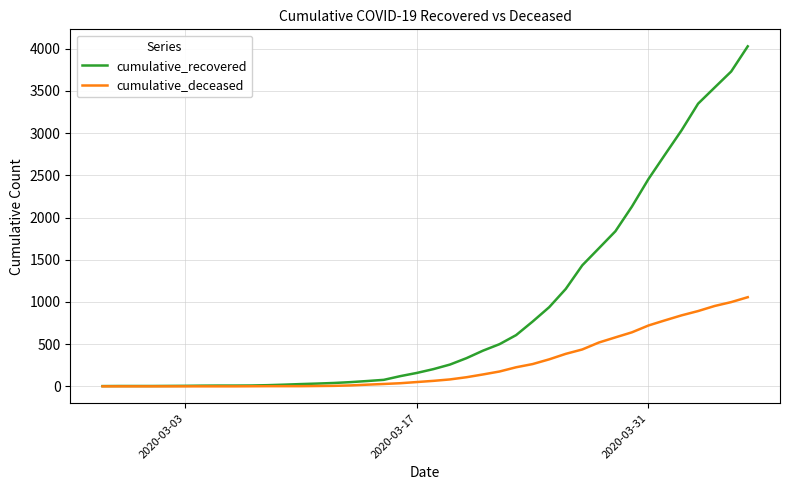

Which series has the widest spread of values?

cumulative_recovered